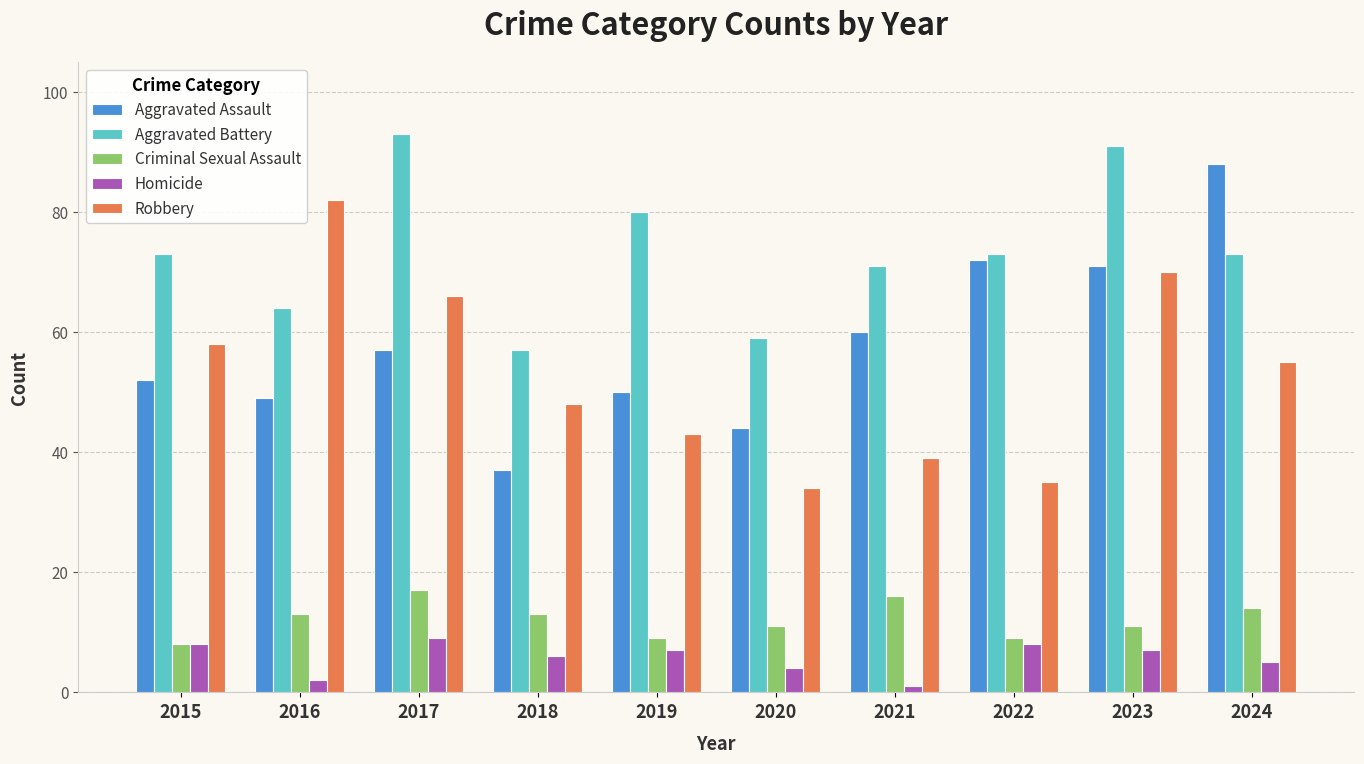

What is the spread (max minus min) of values at 2019?

73